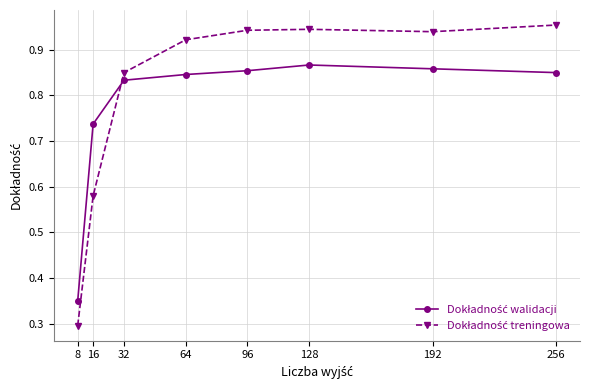

Which label corresponds to the smallest value in the chart?

8